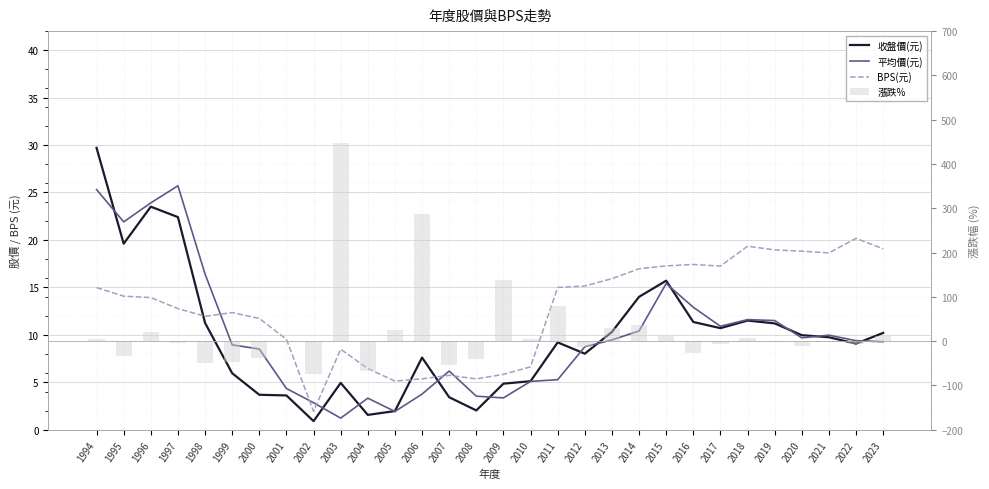

Is it true that BPS(元) equals 18.9 at 2019?

True